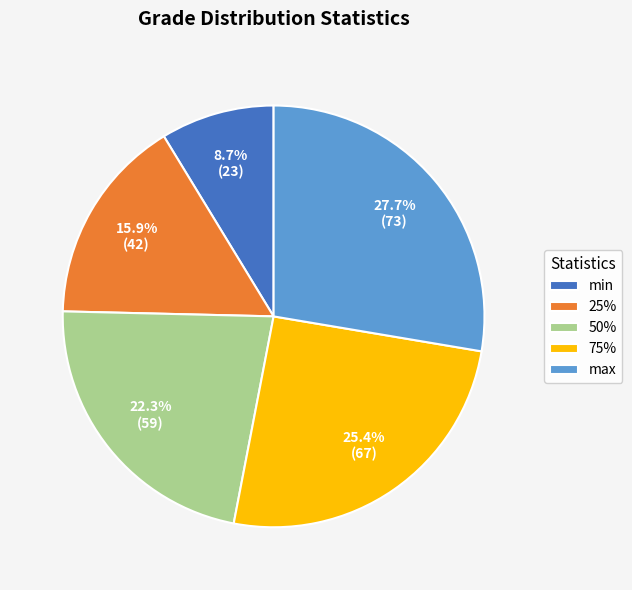

Rank the categories by value from lowest to highest.

min, 25%, 50%, 75%, max